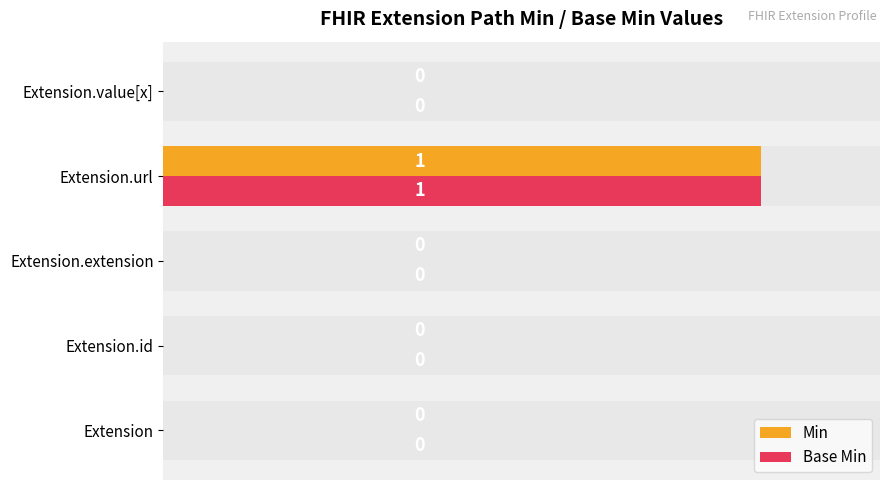

True or false: Min has a value of -1 at Extension.extension.

False